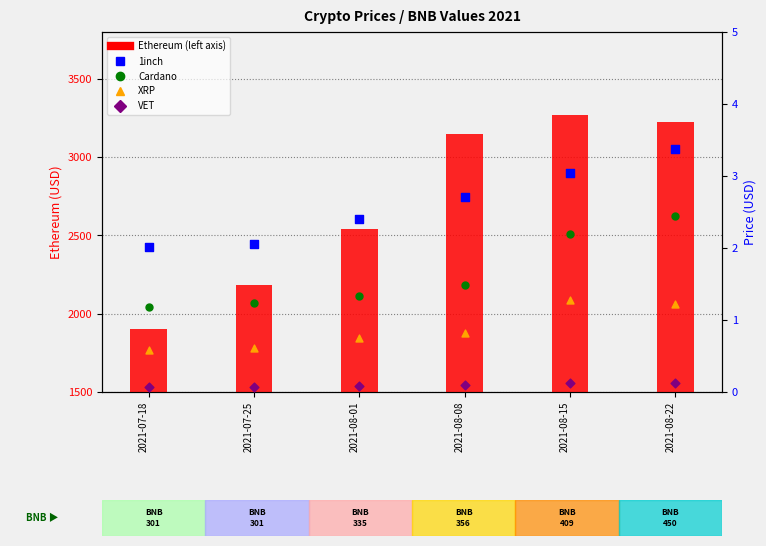

At which category is the sum across all series the highest?

2021-08-15